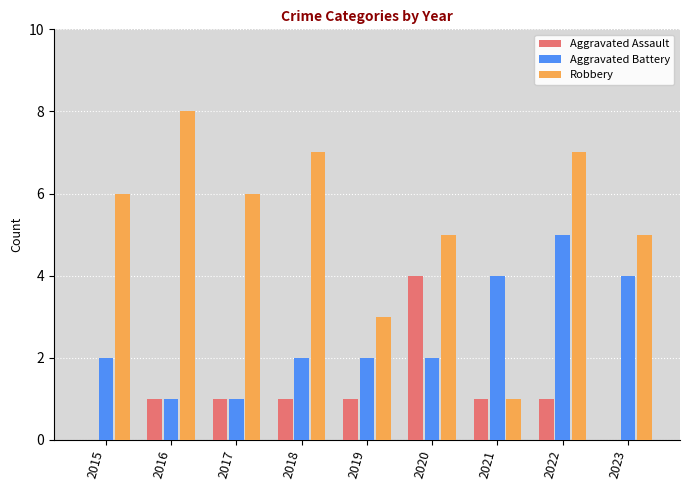

How many series are shown in this chart?

3